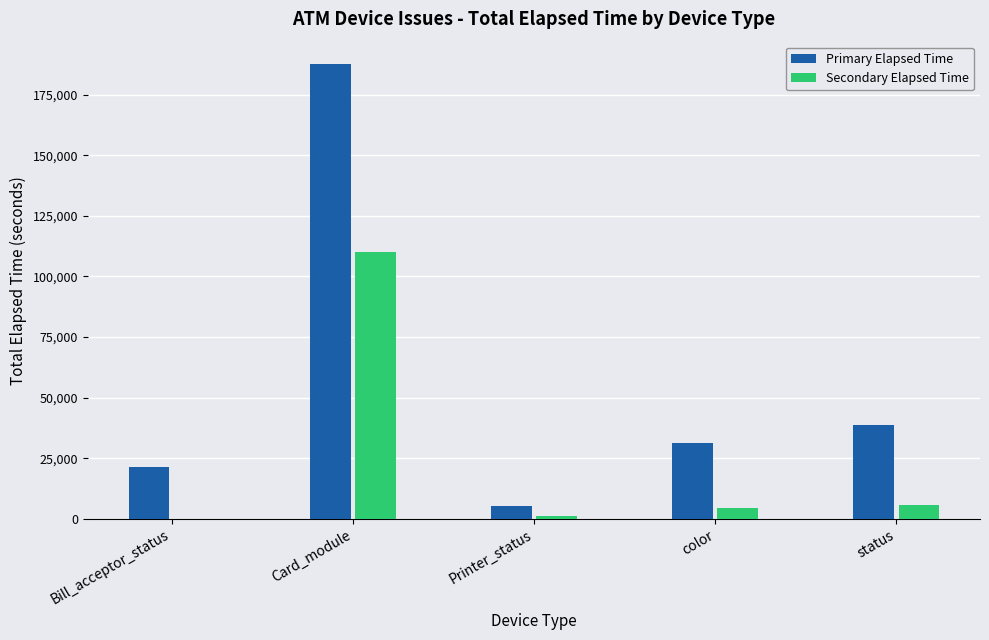

What is the sum of all Secondary Elapsed Time values?

121545